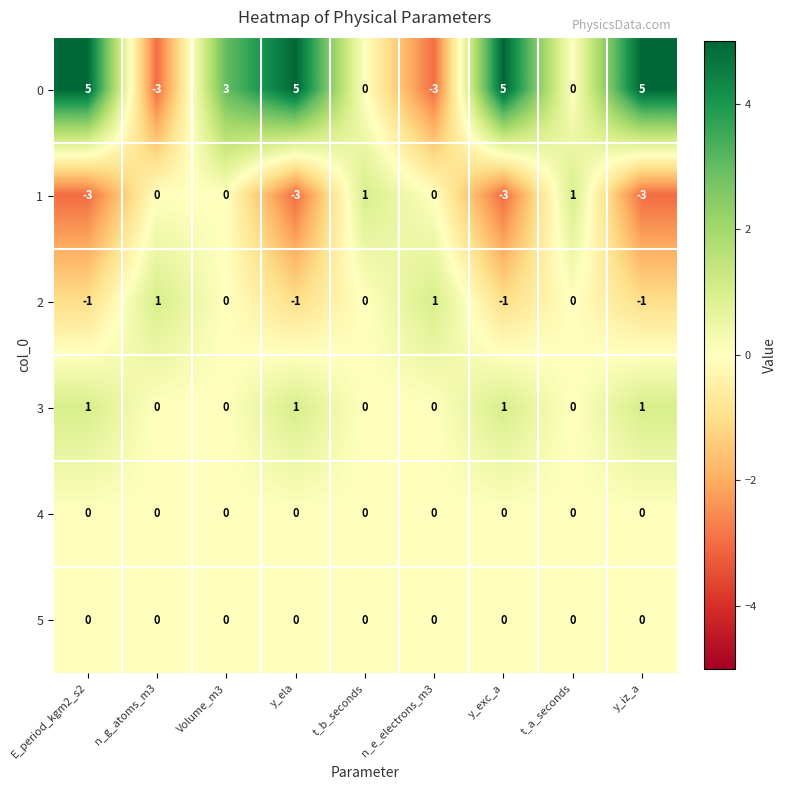

Is it true that 2 equals 1 at t_a_seconds?

False